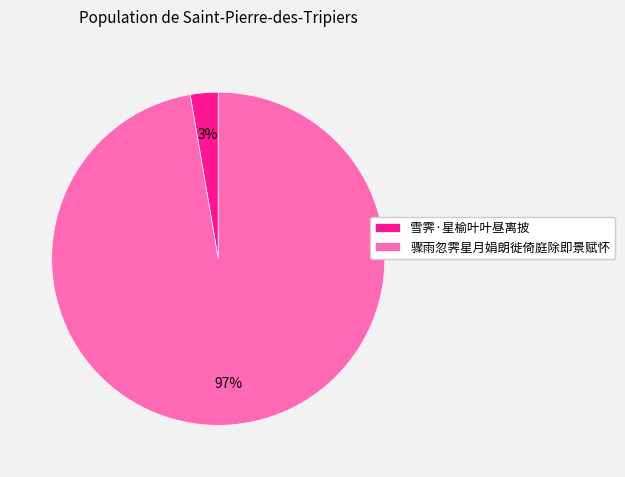

To the nearest percent, what is the combined percentage of 骤雨忽霁星月娟朗徙倚庭除即景赋怀 and 雪霁·星榆叶叶昼离披?

100%